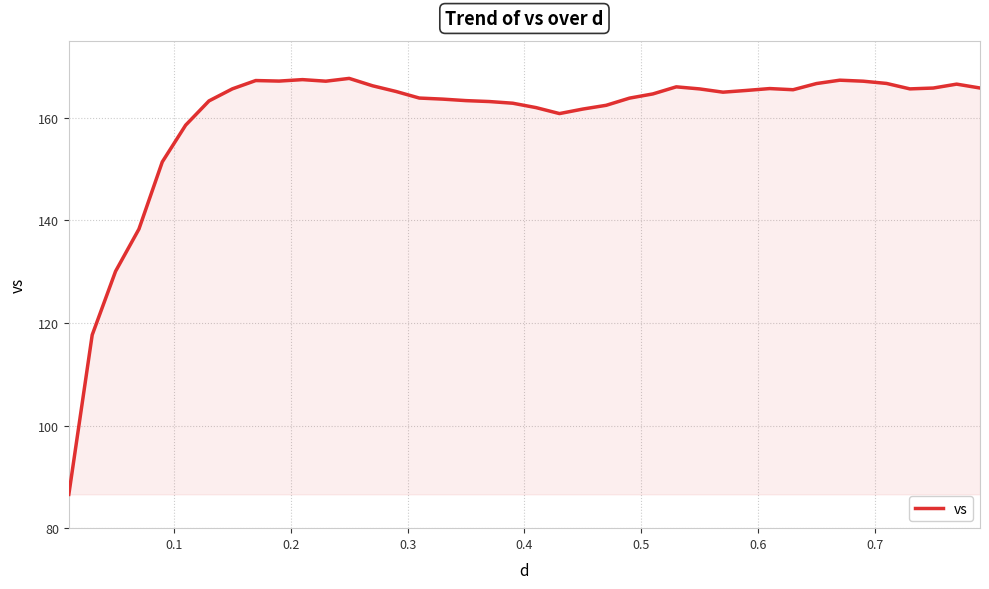

What is the greatest value displayed?

167.6